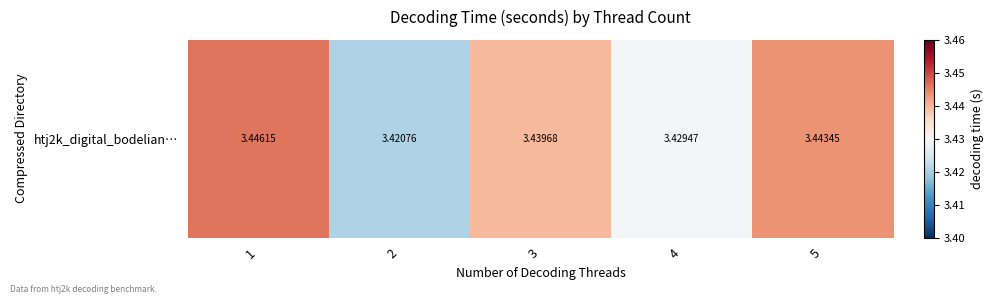

What is the ratio of the value at 3 to the value at 4?

1.0